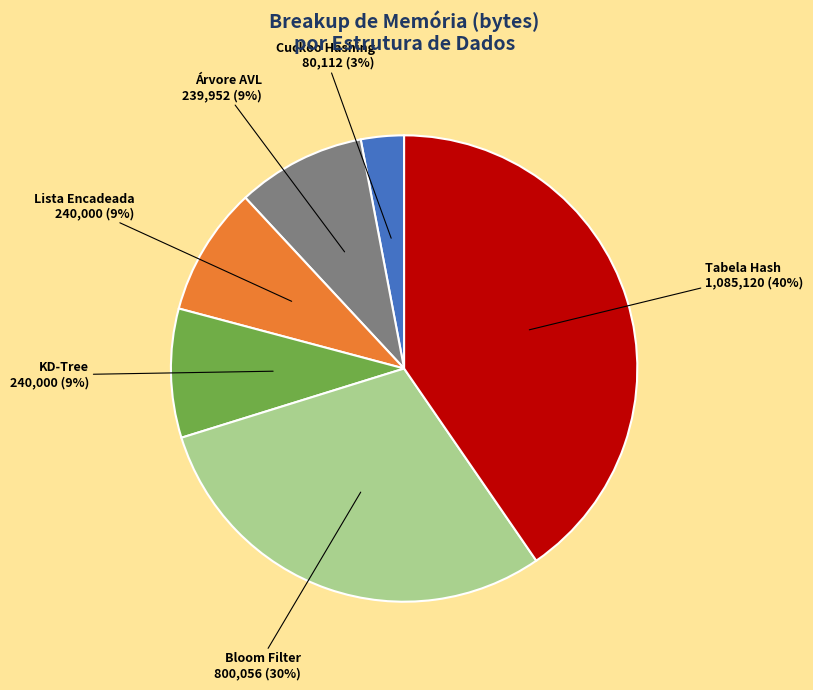

What percentage is the Lista Encadeada slice, to the nearest percent?

9%